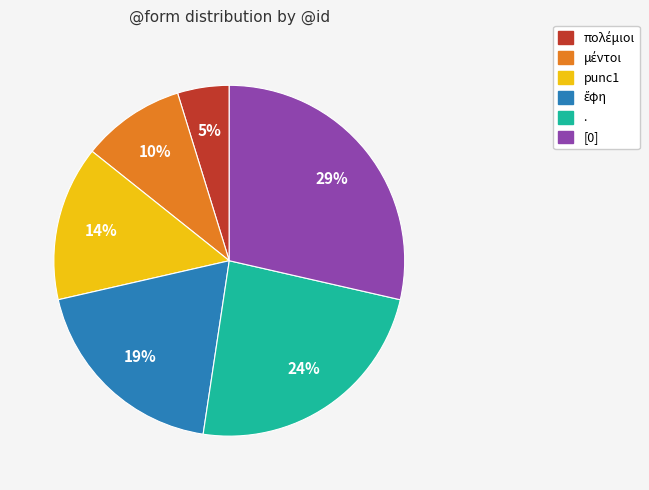

How many segments does this pie chart have?

6